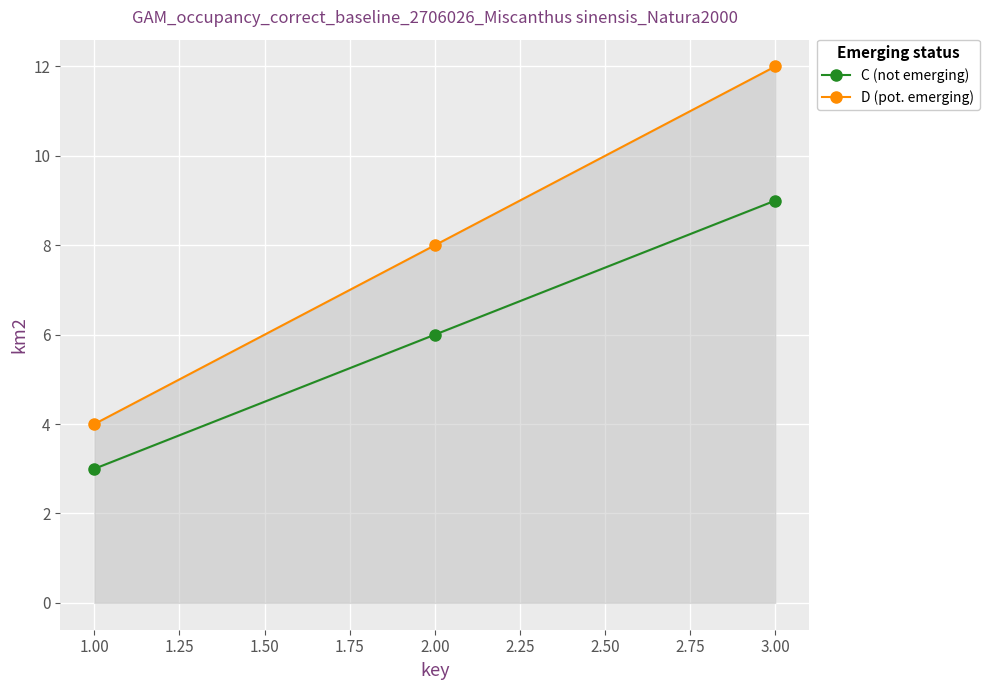

What is the approximate value of C (not emerging) at 1.00?

3